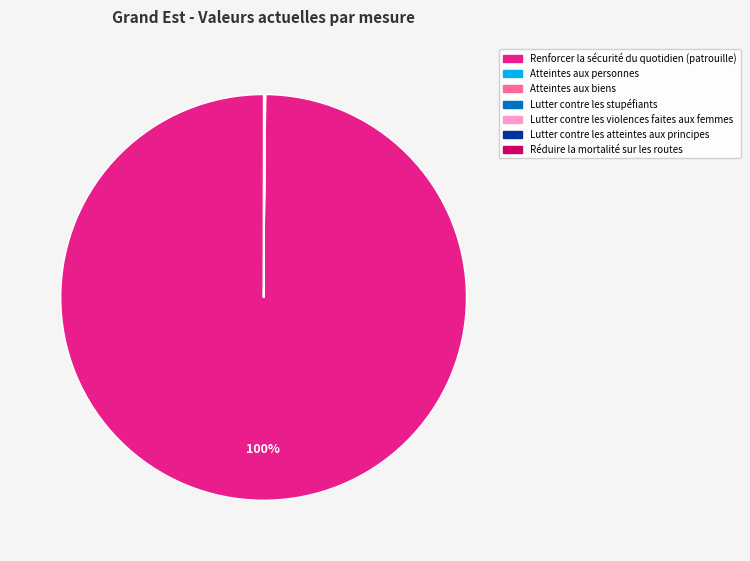

To the nearest percent, what is the average slice percentage?

14%